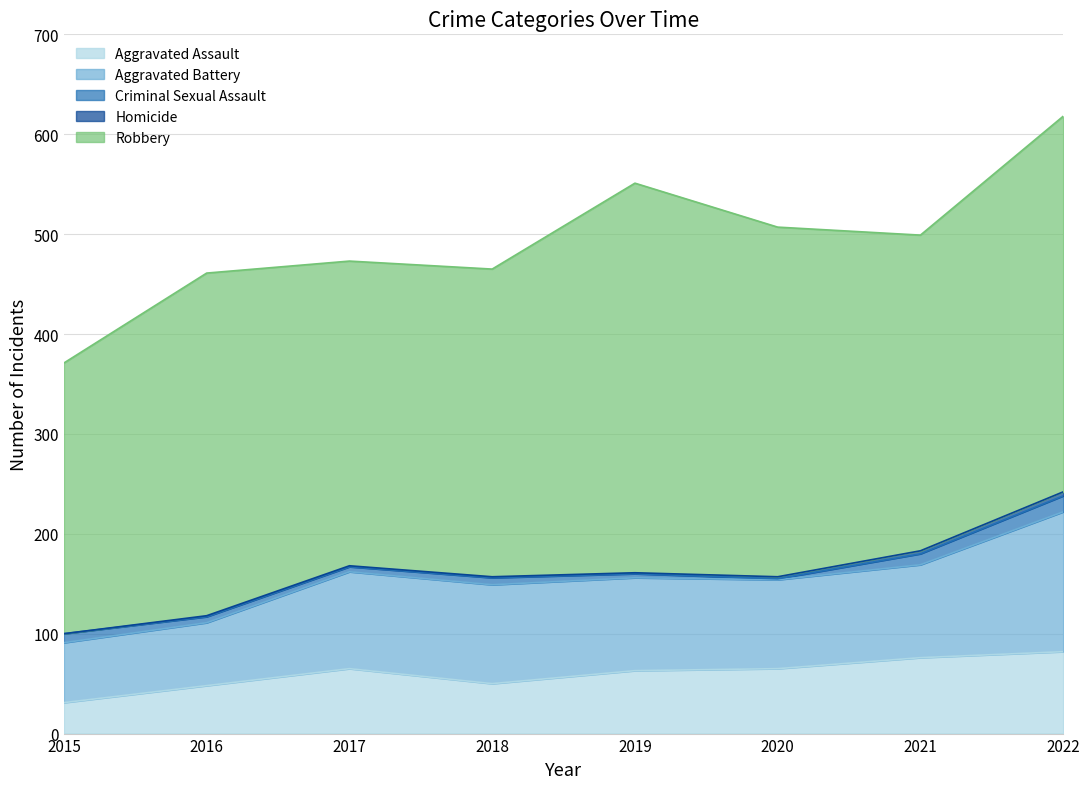

What is the difference between the second highest and second lowest values in the Homicide series?

2